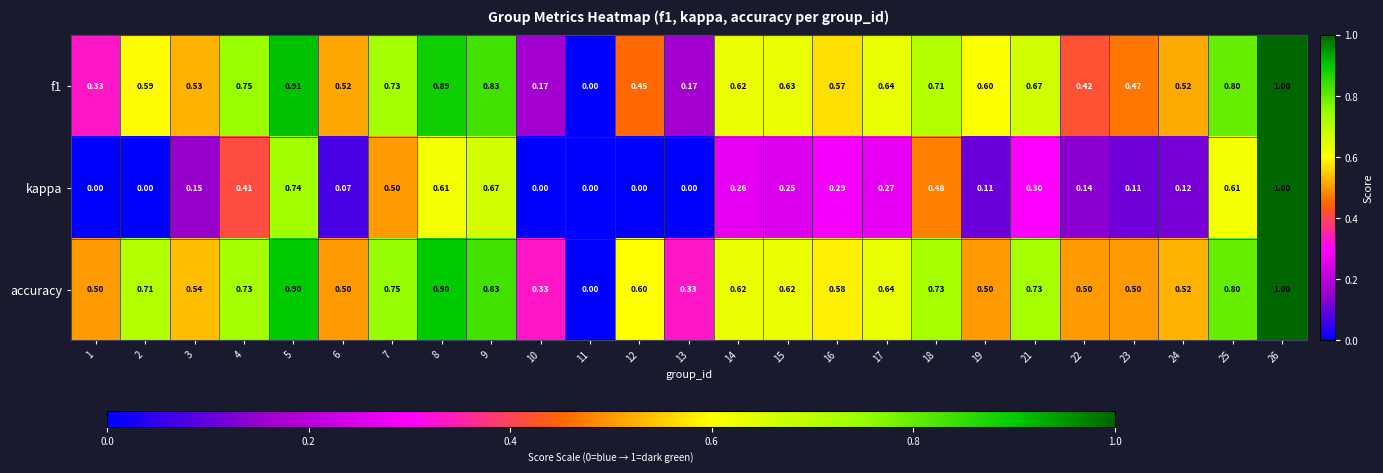

Between 3 and 24, which series saw the biggest shift?

kappa